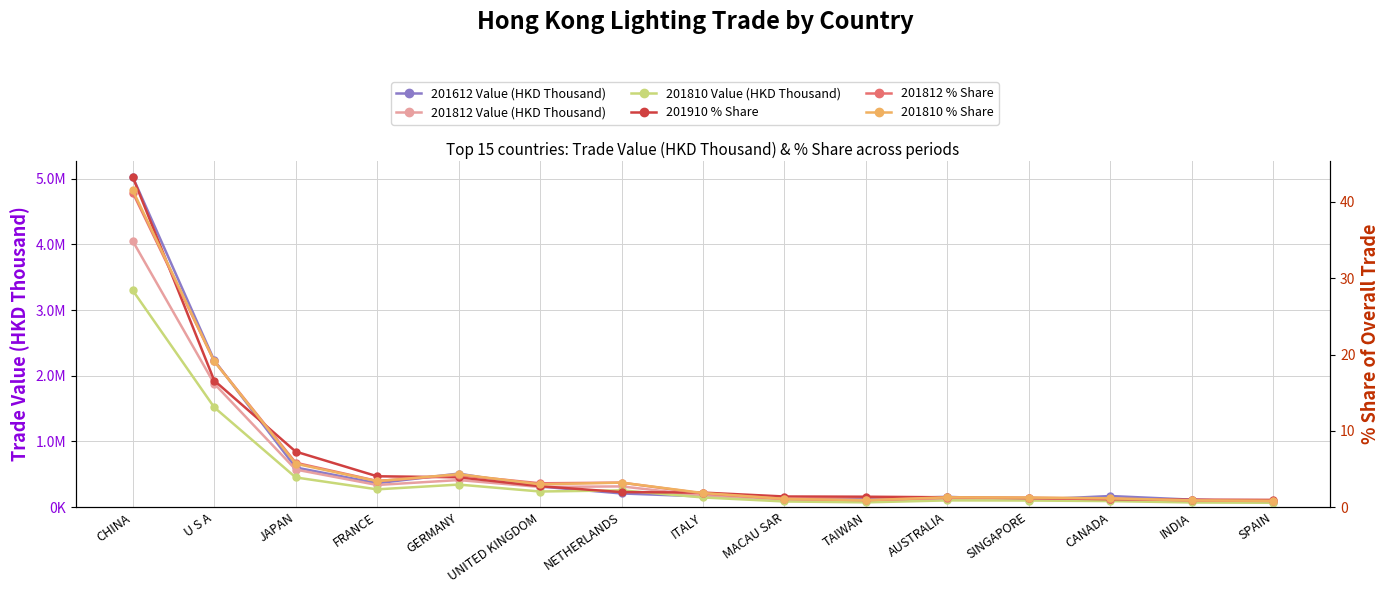

Reading left to right, extract all data points from this chart.

201612 Value (HKD Thousand): 5027184.3	2235103.6	602612.2	363396.9	509688.6	312507.9	207226.9	162370.9	106714.8	120125.1	156075.7	110016.1	167891.5	112522.5	79962.4
201812 Value (HKD Thousand): 4051861.4	1879849.5	571075.3	336185.6	411076.4	306053.2	314562.3	174758.6	106581.4	89386.0	120570.8	118499.0	109027.5	84888.3	78359.4
201810 Value (HKD Thousand): 3300117.6	1519543.9	451361.6	269678.3	342575.7	236712.0	254447.0	146097.9	85026.7	71400.2	101223.6	99087.0	91011.5	69529.6	64894.2
201910 % Share: 43.3	16.6	7.3	4.0	3.9	2.7	2.0	1.9	1.4	1.4	1.3	1.2	1.0	1.0	0.9
201812 % Share: 41.2	19.1	5.8	3.4	4.2	3.1	3.2	1.8	1.1	0.9	1.2	1.2	1.1	0.9	0.8
201810 % Share: 41.5	19.1	5.7	3.4	4.3	3.0	3.2	1.8	1.1	0.9	1.3	1.2	1.1	0.9	0.8